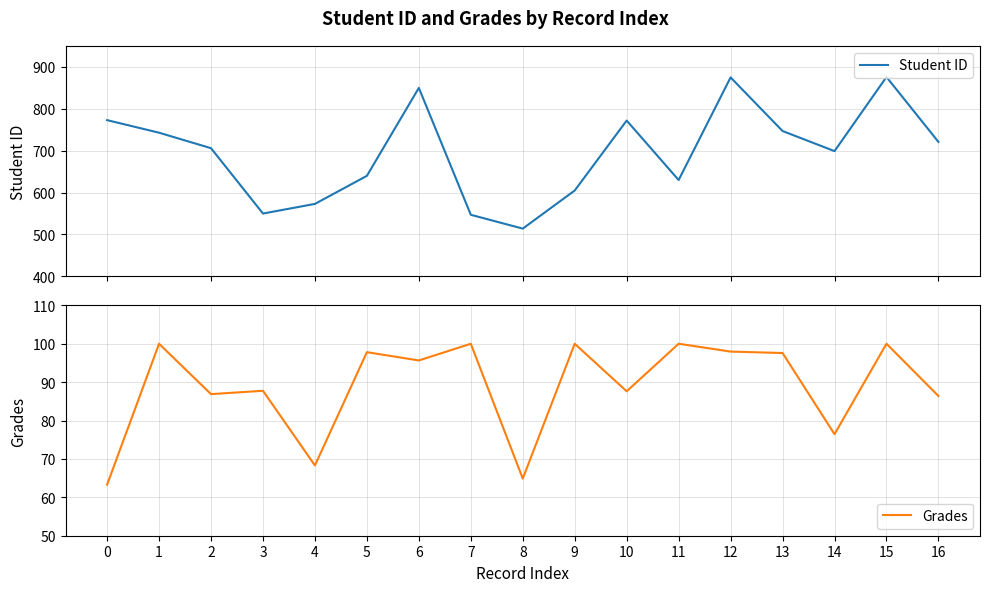

What is the sum of all Student ID values?

11821